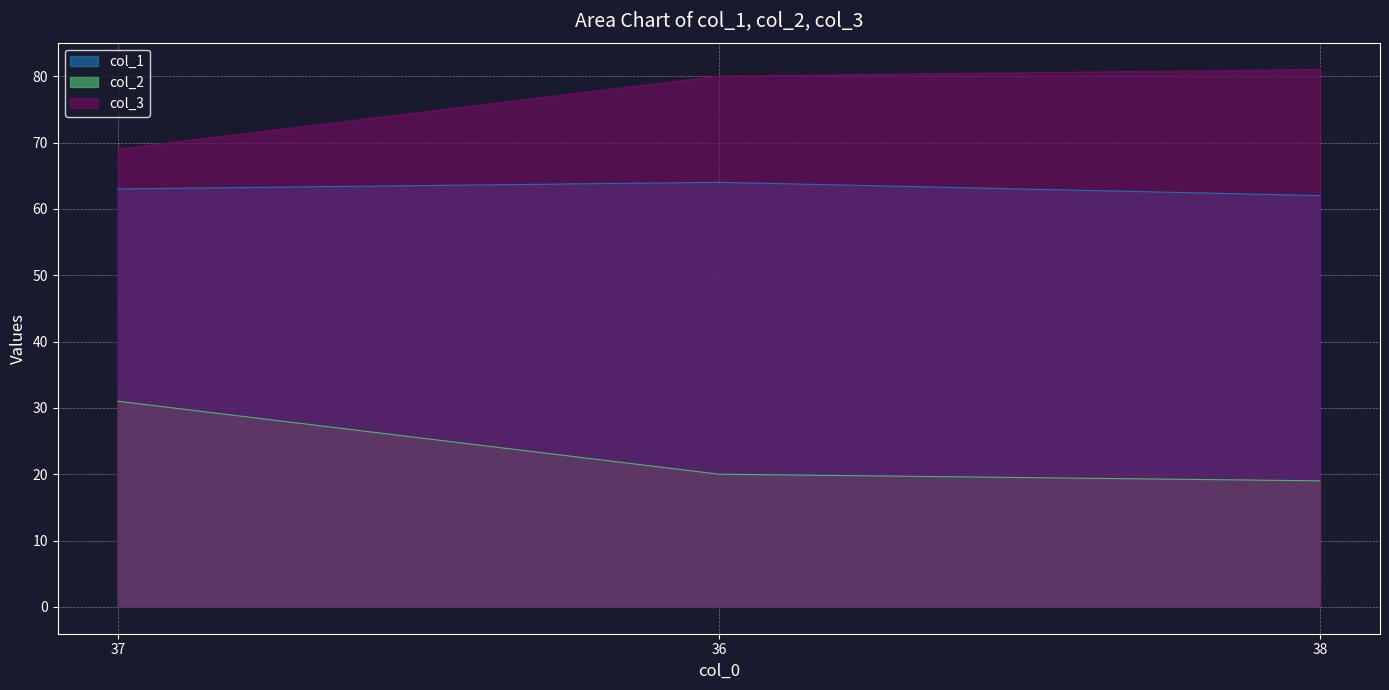

Which series has the largest total across all categories?

col_3